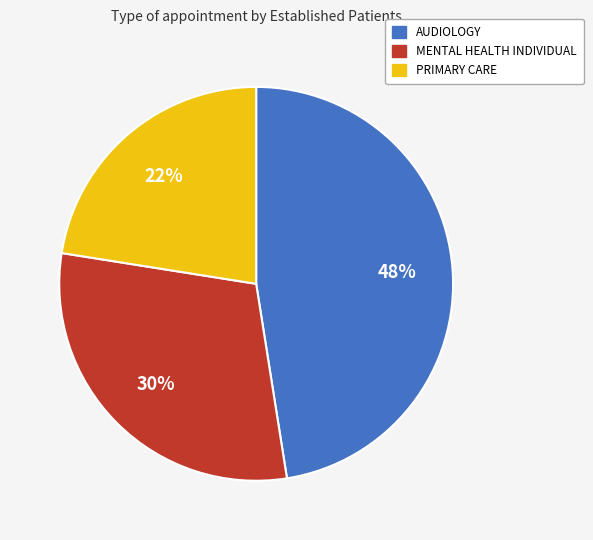

Which has a higher value, PRIMARY CARE or AUDIOLOGY?

AUDIOLOGY